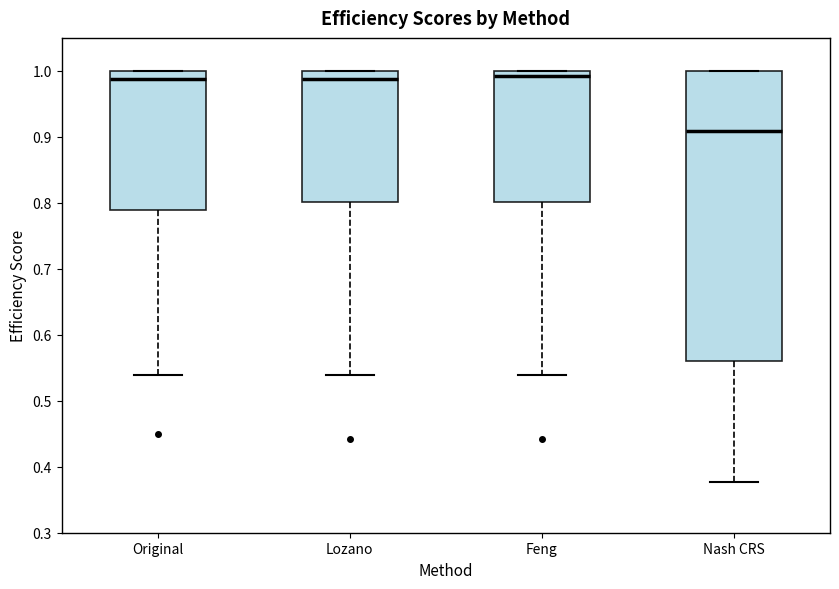

Reading left to right, read every box against the y-axis: the position of its median line, the range the box covers, and the ends of its whiskers. The values are not printed on the chart, so give them approximately, as read against the axis.

Original: median 0.99, box 0.79 to 1.00, whiskers 0.54 to 1.00
Lozano: median 0.99, box 0.80 to 1.00, whiskers 0.54 to 1.00
Feng: median 0.99, box 0.80 to 1.00, whiskers 0.54 to 1.00
Nash CRS: median 0.91, box 0.56 to 1.00, whiskers 0.38 to 1.00